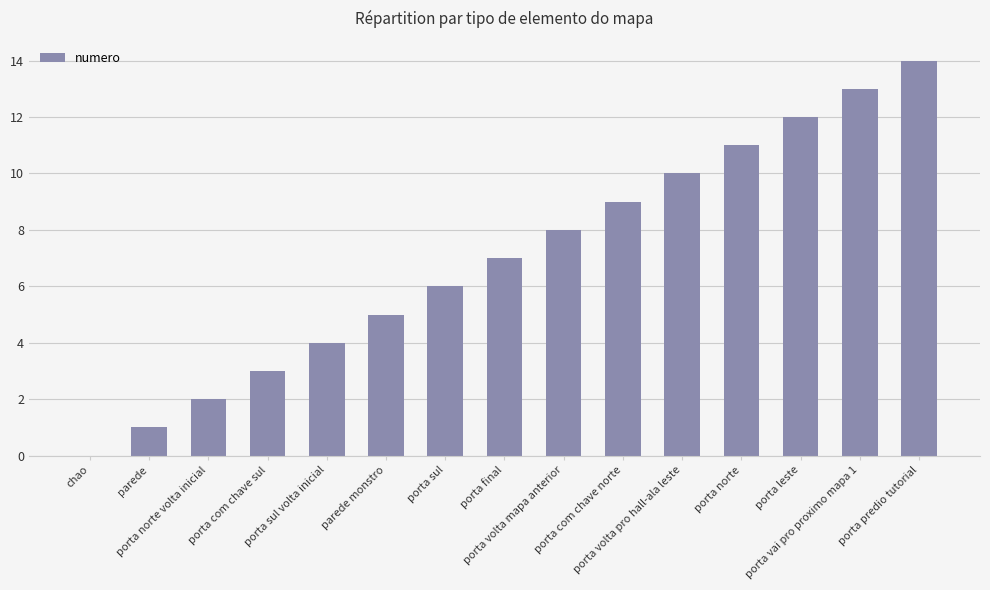

What is the greatest value displayed?

14